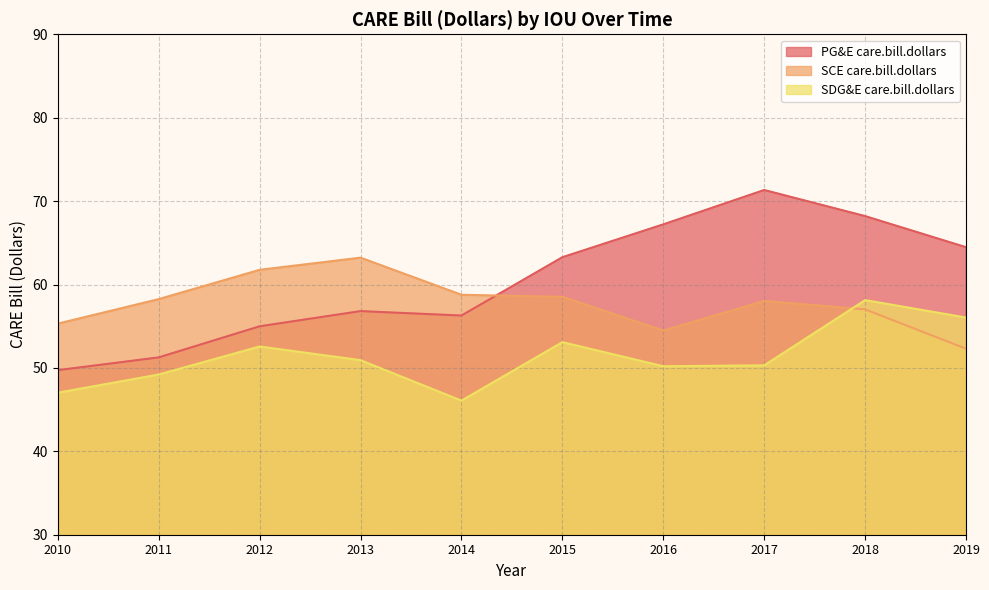

At how many categories does at least one series exceed 50?

10